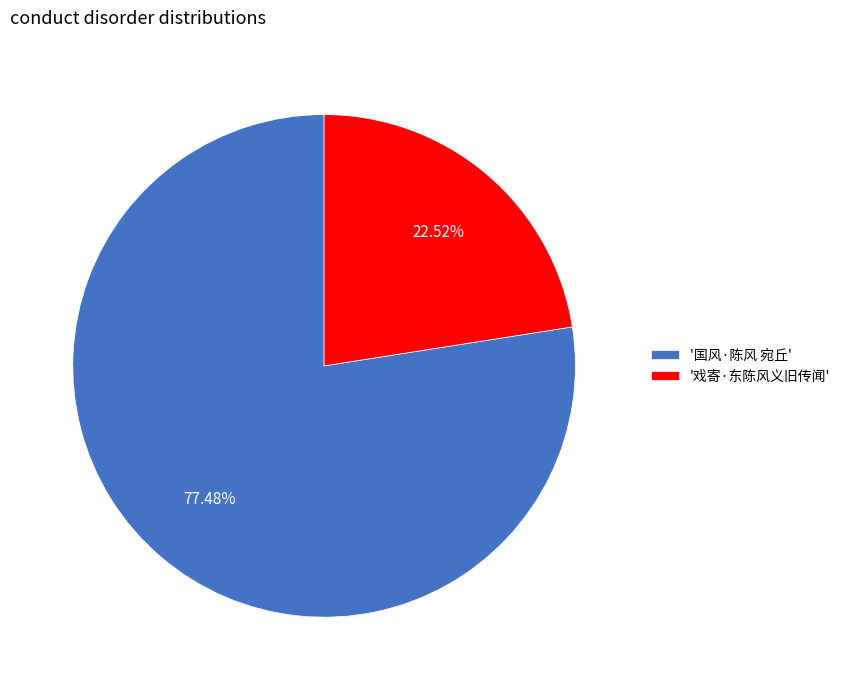

Which slice is the smallest?

'戏寄·东陈风义旧传闻'